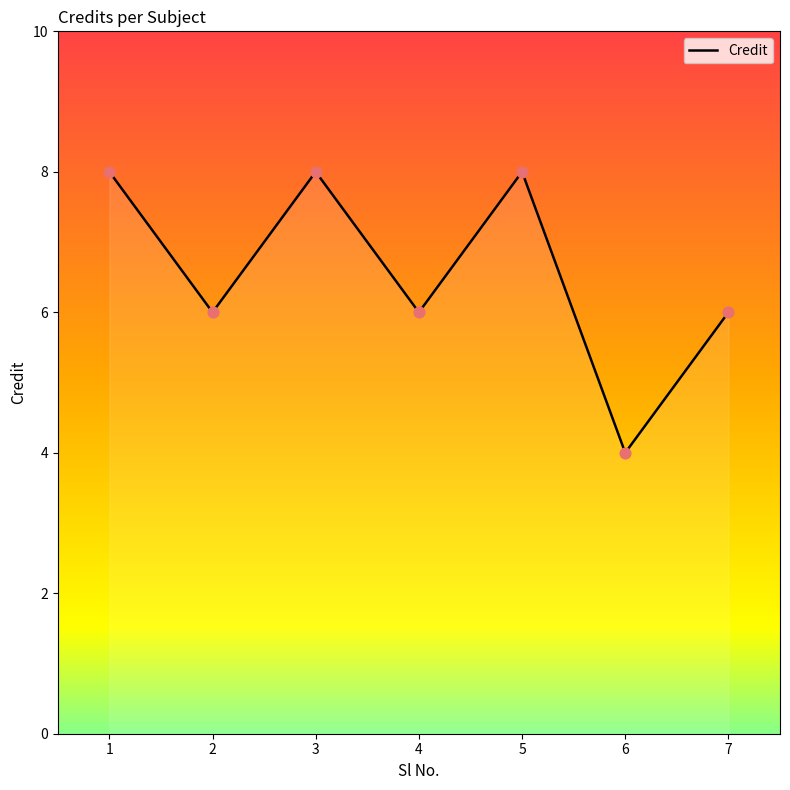

What is the change in value from 6 to 7?

+2